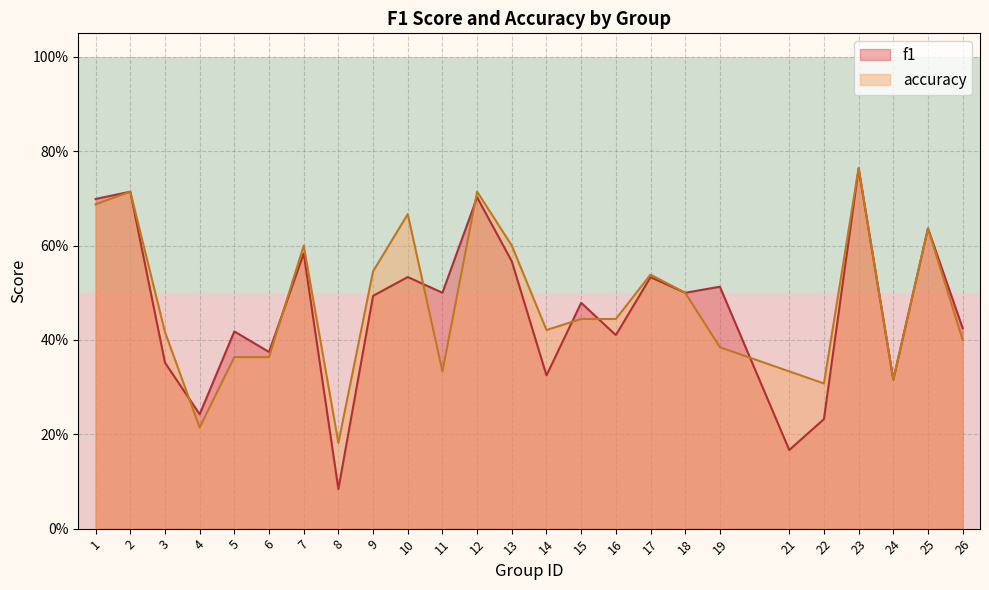

Reading right to left, transcribe all the data shown in this chart.

f1: 26=0.4	25=0.6	24=0.3	23=0.8	22=0.2	21=0.2	19=0.5	18=0.5	17=0.5	16=0.4	15=0.5	14=0.3	13=0.6	12=0.7	11=0.5	10=0.5	9=0.5	8=0.1	7=0.6	6=0.4	5=0.4	4=0.2	3=0.4	2=0.7	1=0.7
accuracy: 26=0.4	25=0.6	24=0.3	23=0.8	22=0.3	21=0.3	19=0.4	18=0.5	17=0.5	16=0.4	15=0.4	14=0.4	13=0.6	12=0.7	11=0.3	10=0.7	9=0.5	8=0.2	7=0.6	6=0.4	5=0.4	4=0.2	3=0.4	2=0.7	1=0.7